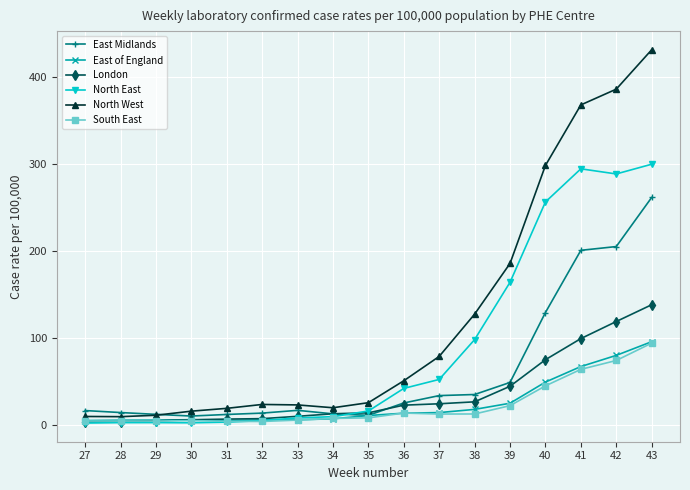

What are all the series names shown in the legend?

East Midlands, East of England, London, North East, North West, South East